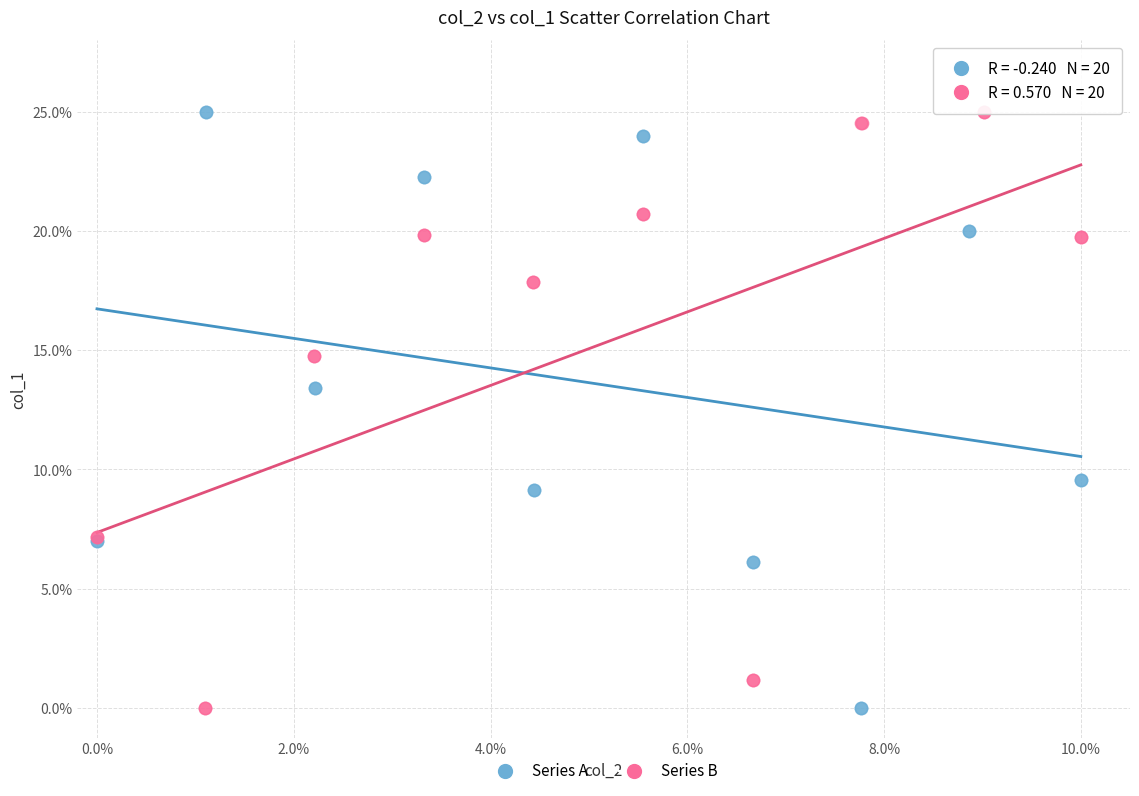

What are all the series names shown in the legend?

Series A, Series B